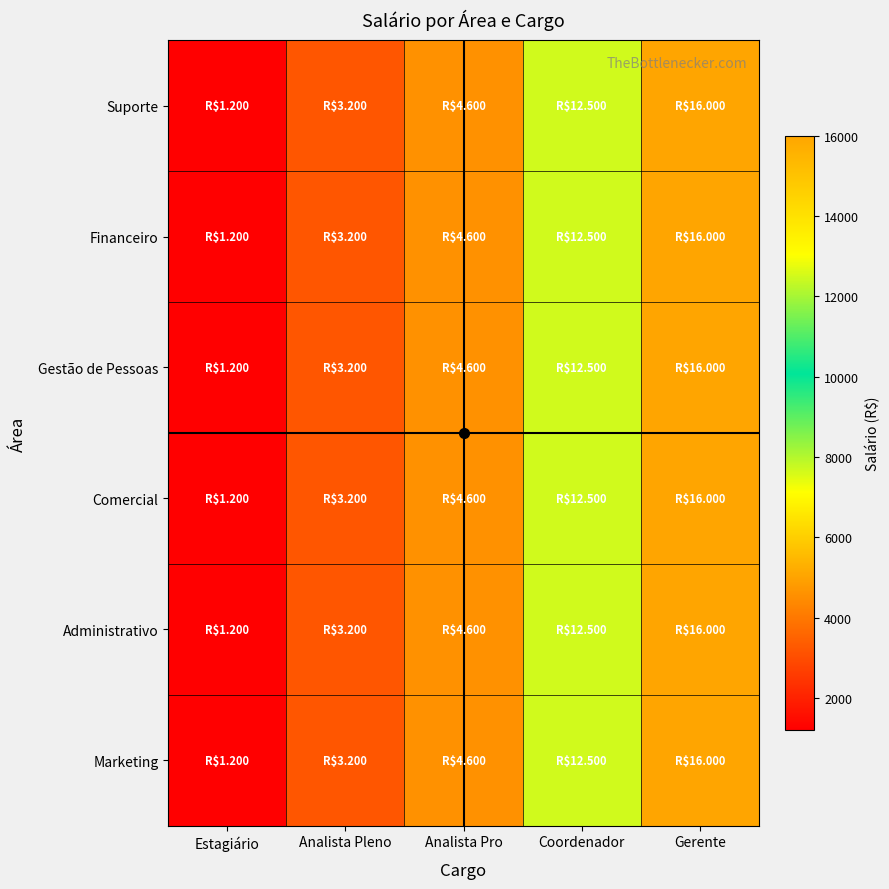

Reading left to right, extract all data points from this chart.

Suporte: Estagiário=1200	Analista Pleno=3200	Analista Pro=4600	Coordenador=12500	Gerente=16000
Financeiro: Estagiário=1200	Analista Pleno=3200	Analista Pro=4600	Coordenador=12500	Gerente=16000
Gestão de Pessoas: Estagiário=1200	Analista Pleno=3200	Analista Pro=4600	Coordenador=12500	Gerente=16000
Comercial: Estagiário=1200	Analista Pleno=3200	Analista Pro=4600	Coordenador=12500	Gerente=16000
Administrativo: Estagiário=1200	Analista Pleno=3200	Analista Pro=4600	Coordenador=12500	Gerente=16000
Marketing: Estagiário=1200	Analista Pleno=3200	Analista Pro=4600	Coordenador=12500	Gerente=16000